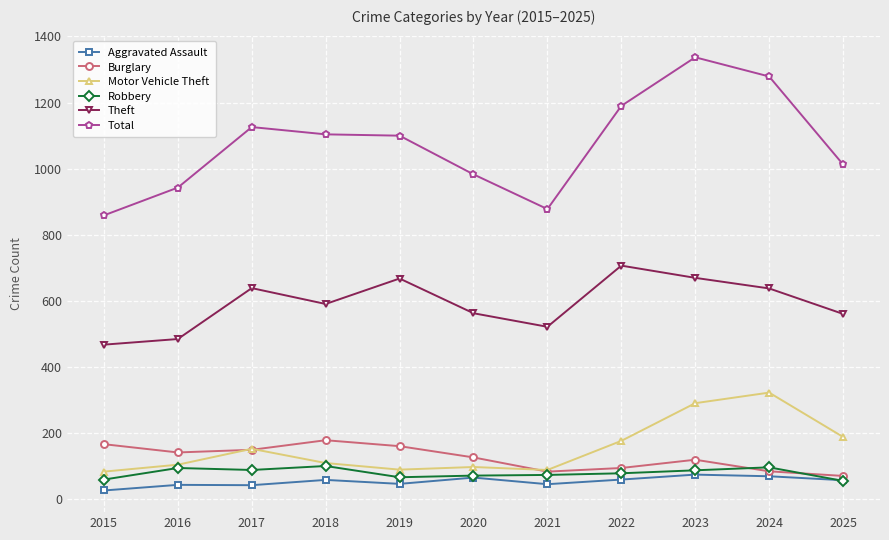

At which label does Theft reach its minimum?

2015